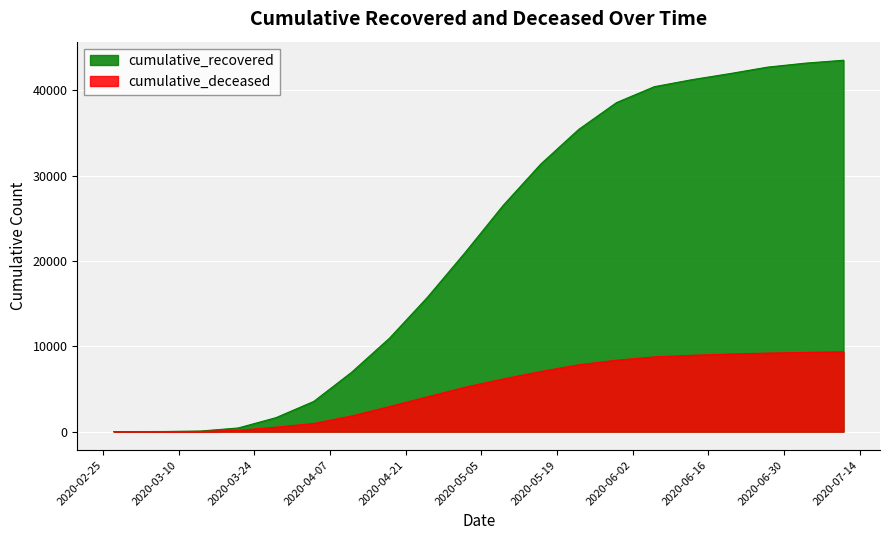

At which label is cumulative_recovered closest to 21766?

2020-05-02